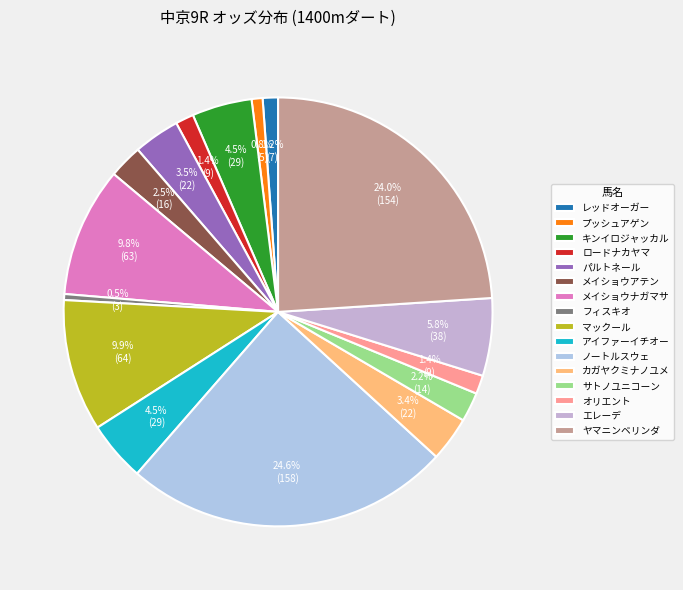

Which slice is the largest?

ノートルスウェ